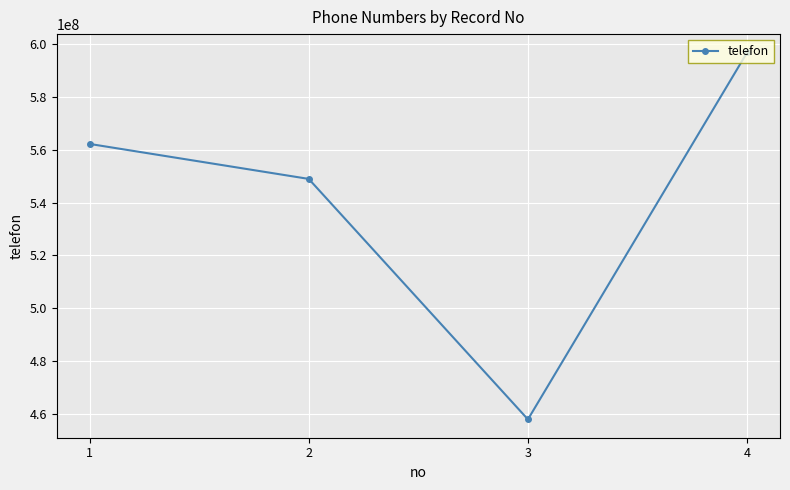

What is the change in value from 3 to 4?

+138978241